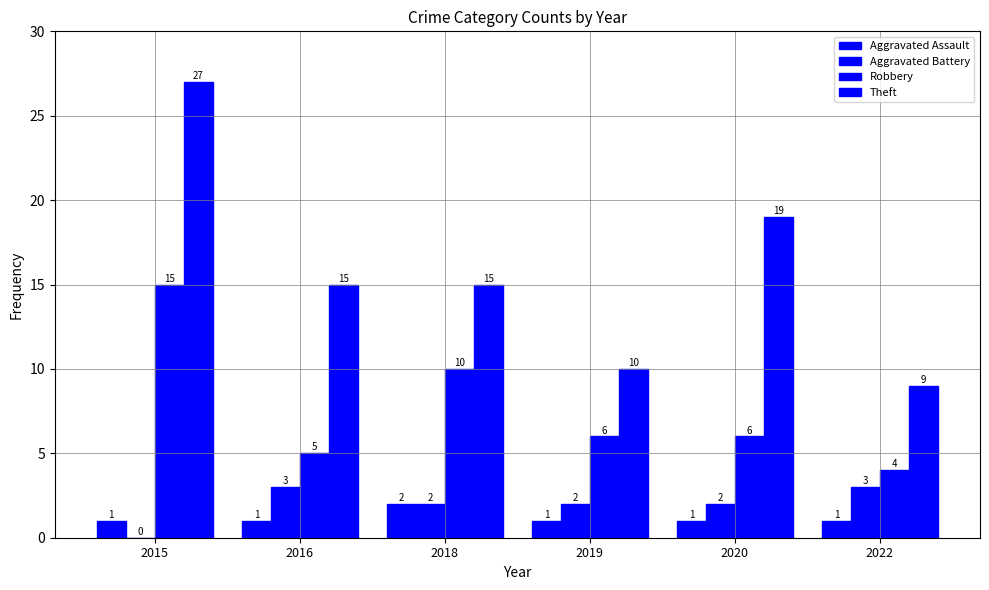

What is the difference between the Aggravated Battery values at 2022 and 2020?

1